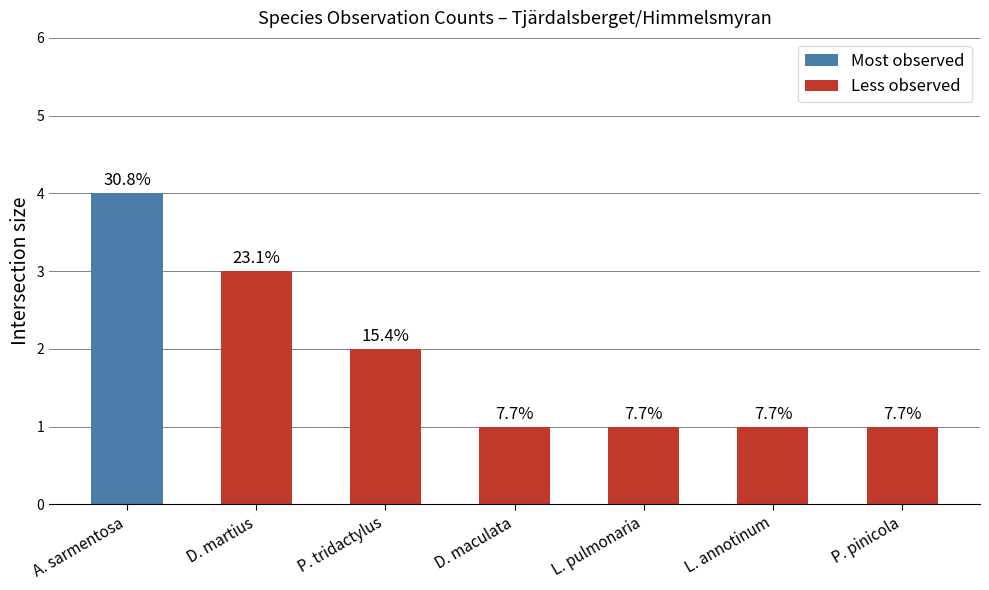

Reading left to right, extract all data points from this chart.

4	3	2	1	1	1	1